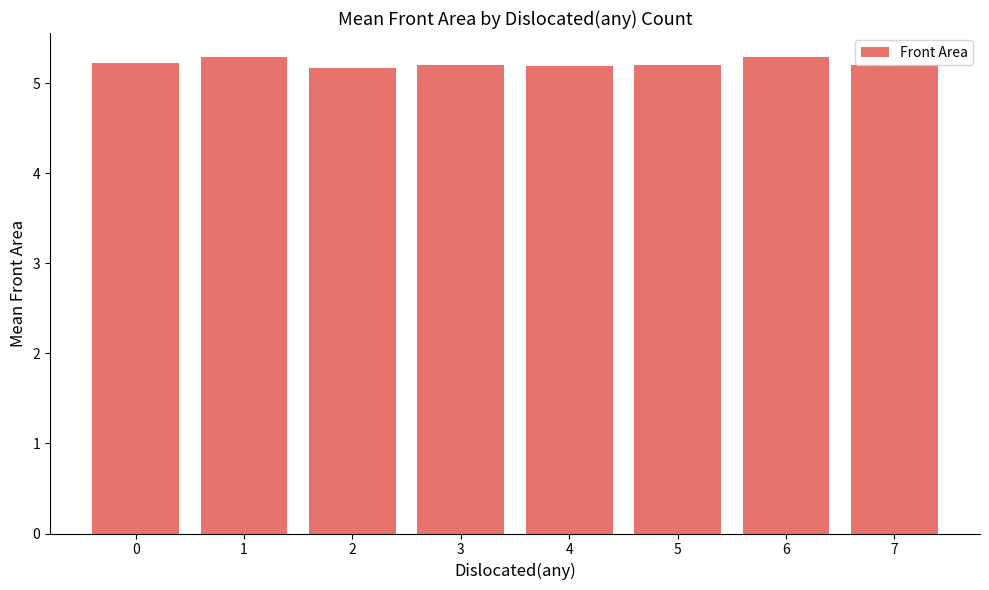

What is the ratio of the value at 5 to the value at 6?

1.0